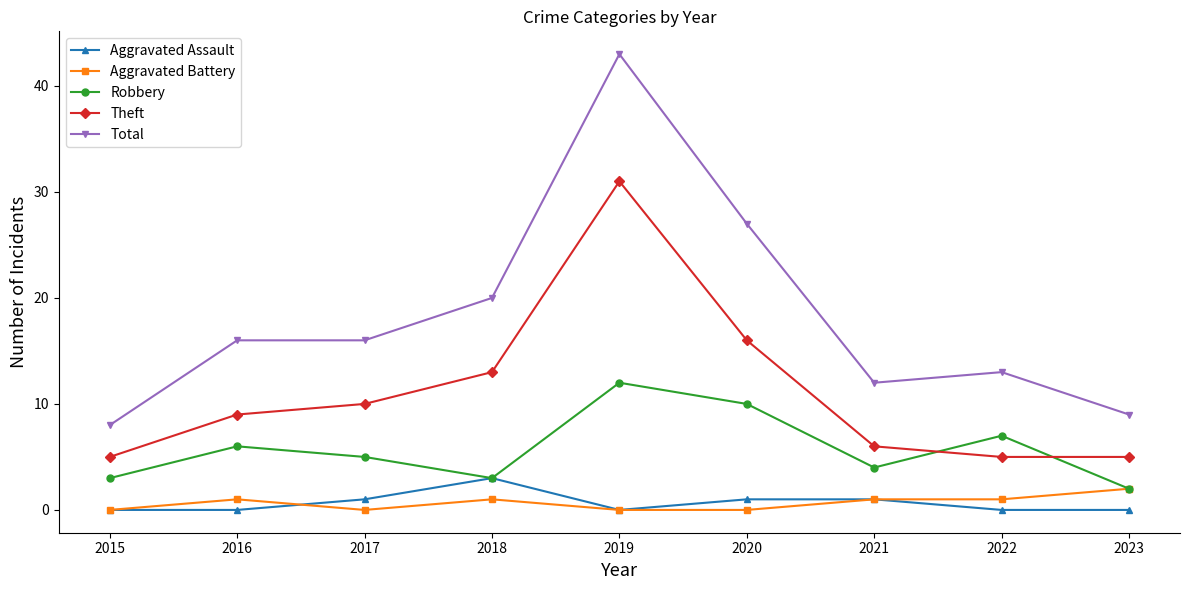

What is the highest value of the Robbery series?

12